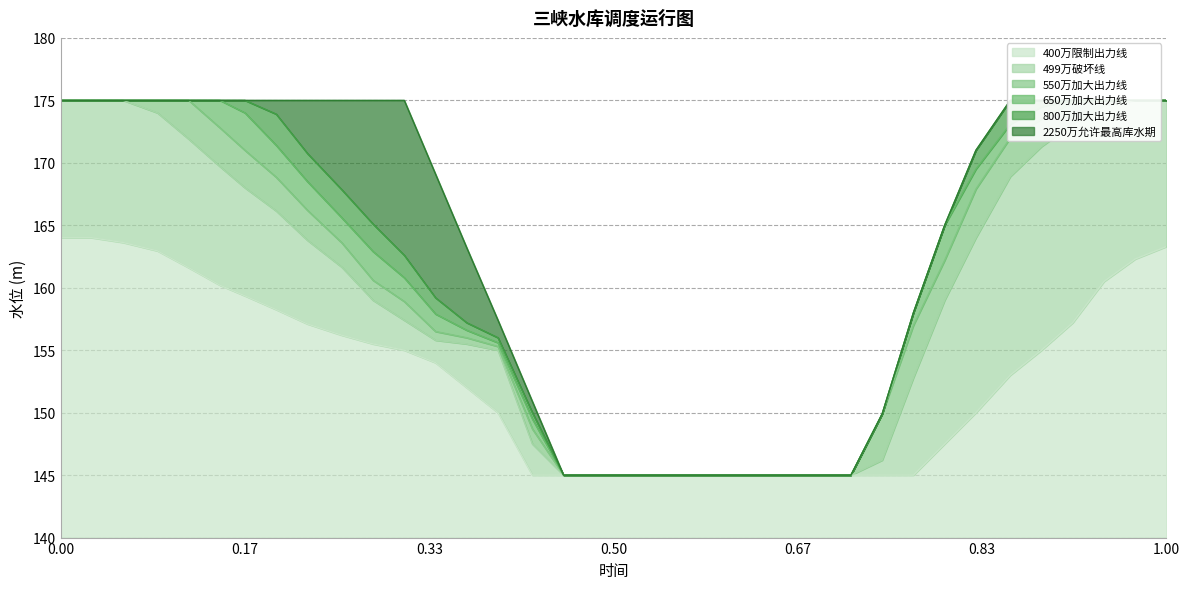

Which series has the largest range (max minus min)?

499万破坏线